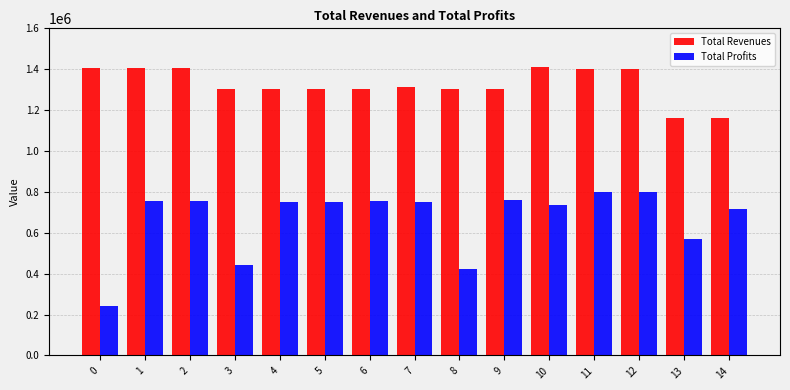

Between 12 and 14, which series saw the biggest shift?

Total Revenues